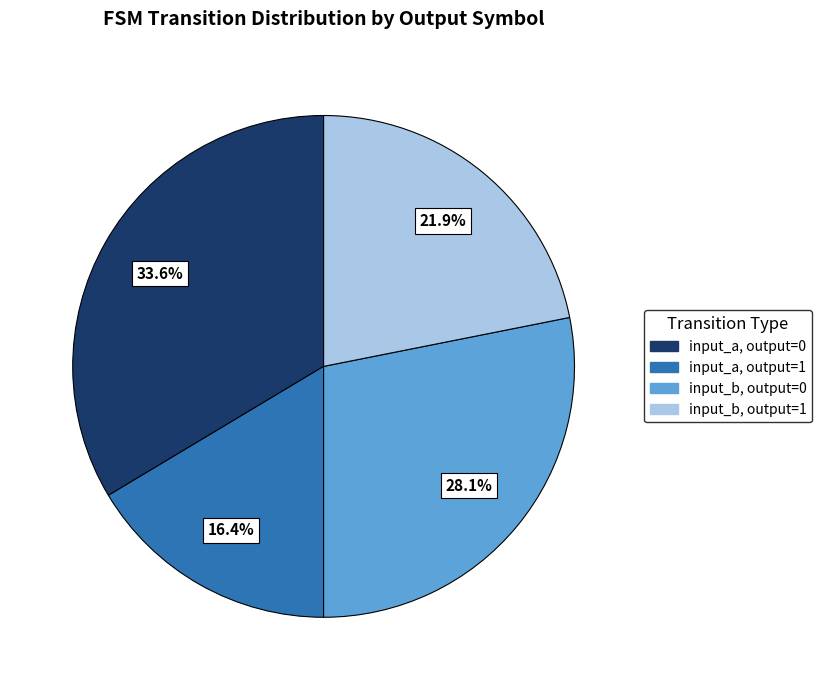

Is there a majority slice in this chart?

No